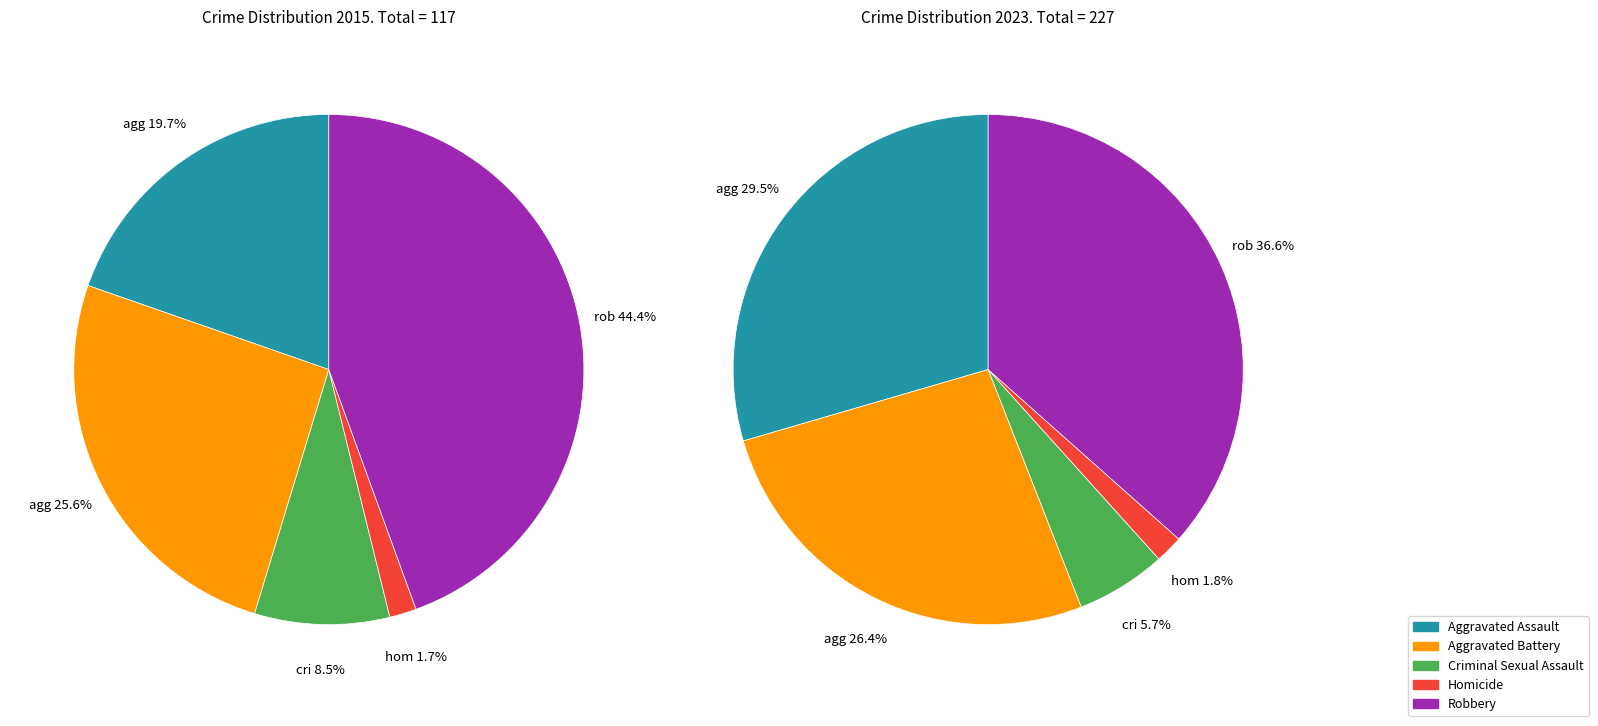

How many slices are in this pie chart?

5